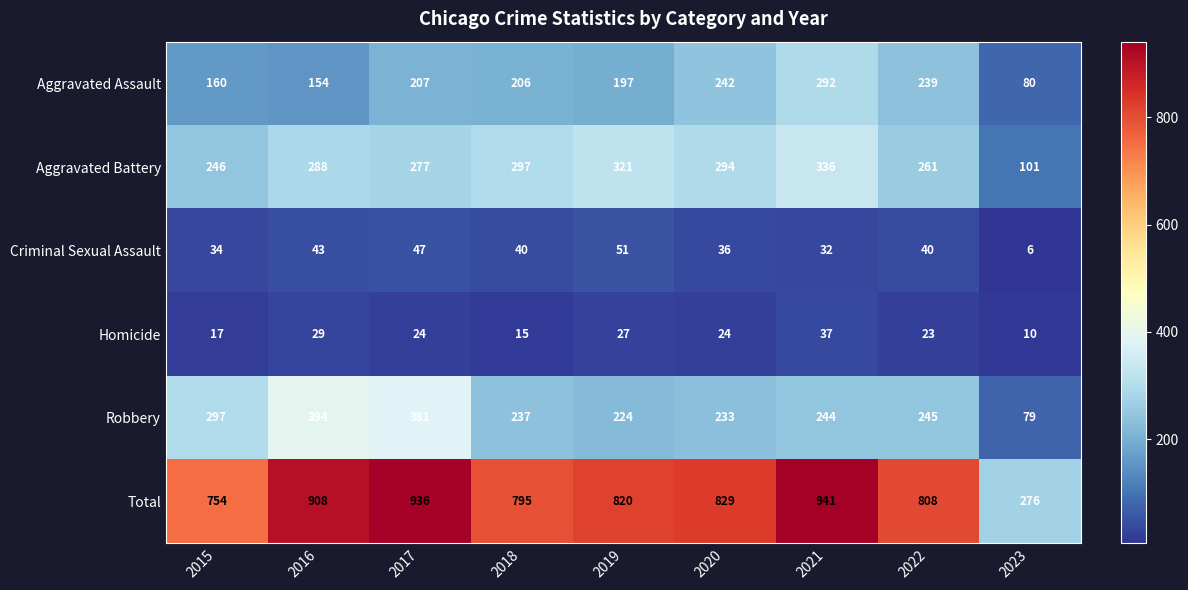

What is the average value of the Criminal Sexual Assault series?

37